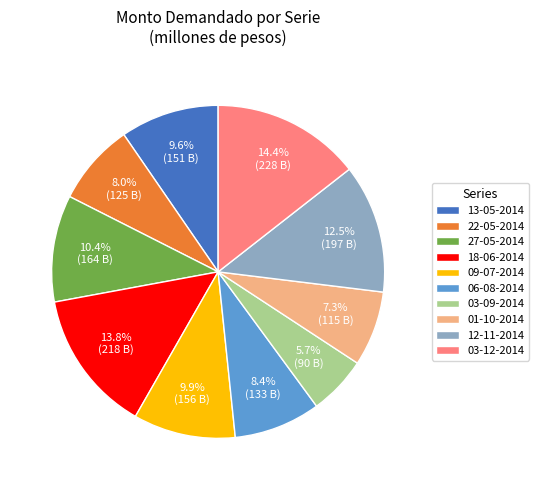

What is the largest slice in the pie chart?

03-12-2014